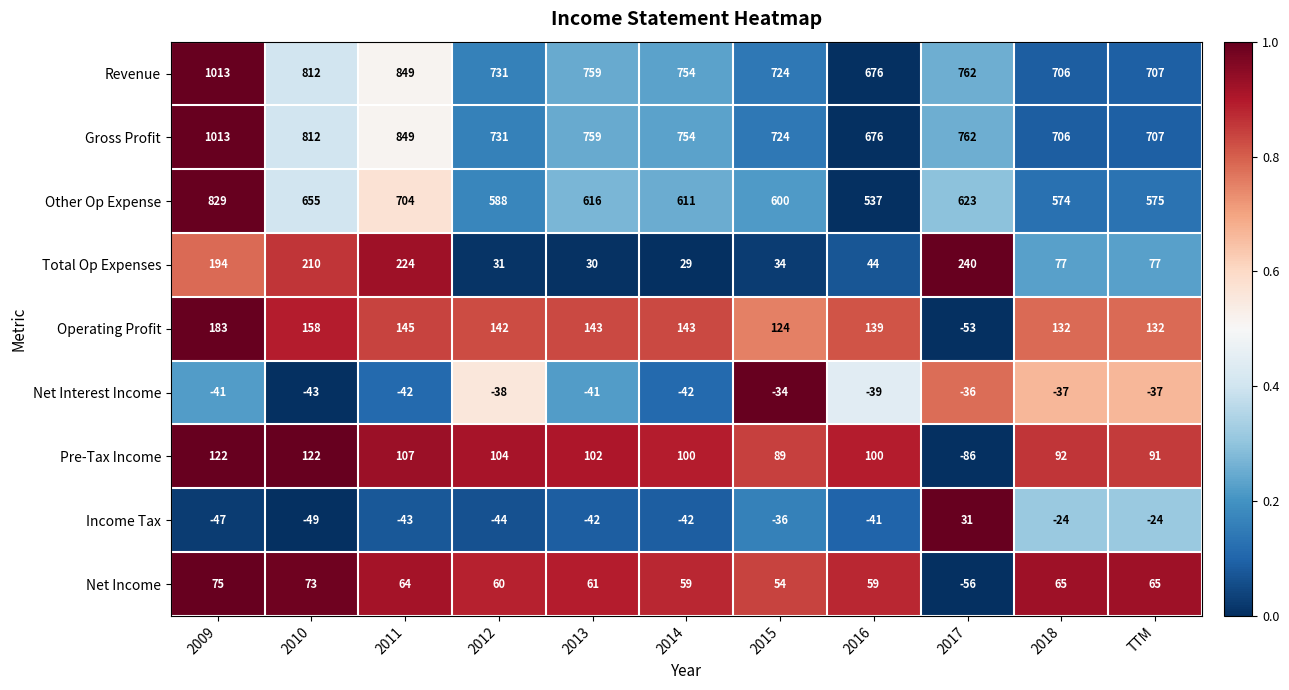

At which category is the sum across all series the highest?

2009